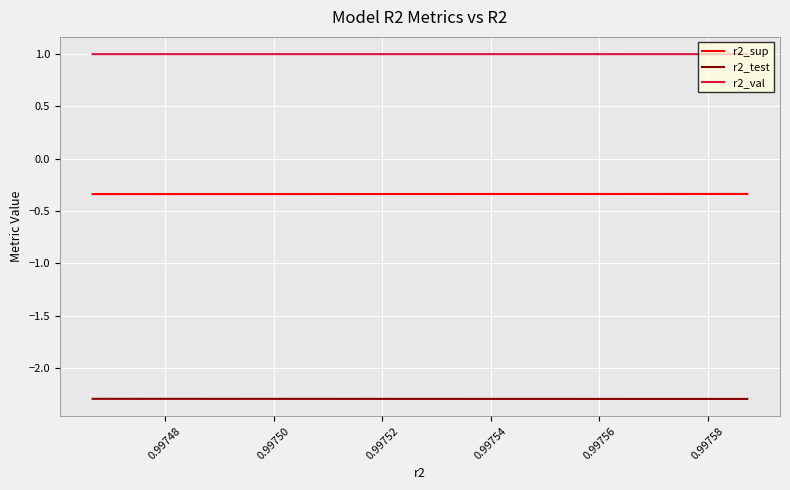

True or false: r2_val has a value of 1.0 at 0.99752.

True